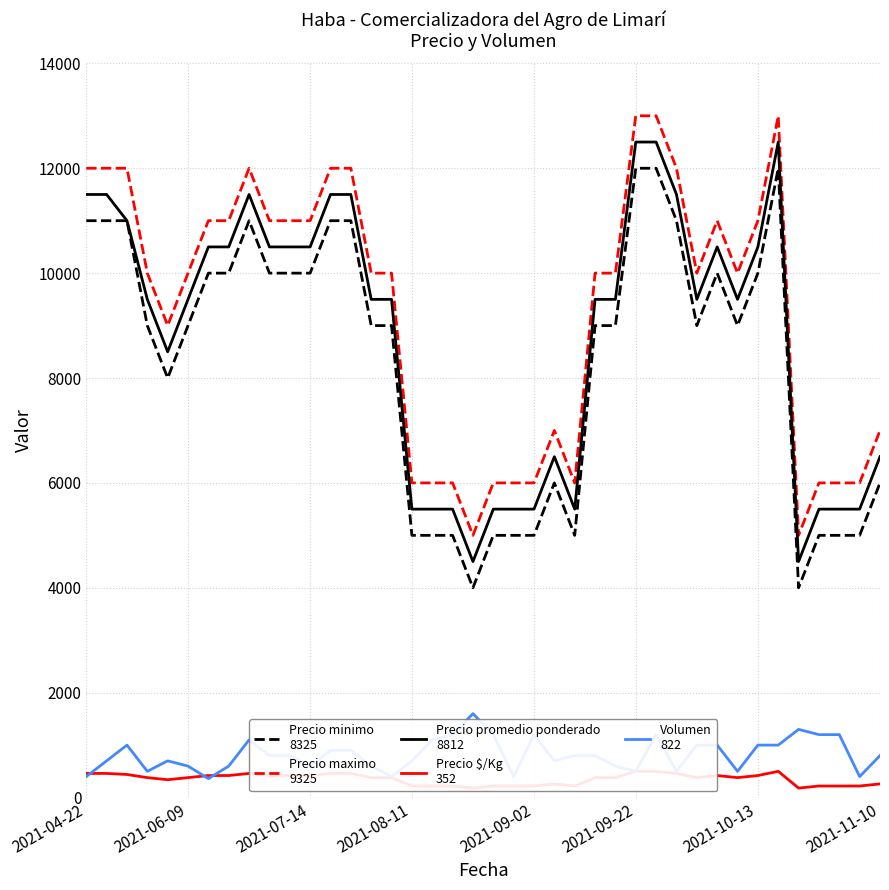

Reading left to right, list all the values displayed in this chart.

Precio minimo: 11000	11000	11000	9000	8000	9000	10000	10000	11000	10000	10000	10000	11000	11000	9000	9000	5000	5000	5000	4000	5000	5000	5000	6000	5000	9000	9000	12000	12000	11000	9000	10000	9000	10000	12000	4000	5000	5000	5000	6000
Precio maximo: 12000	12000	12000	10000	9000	10000	11000	11000	12000	11000	11000	11000	12000	12000	10000	10000	6000	6000	6000	5000	6000	6000	6000	7000	6000	10000	10000	13000	13000	12000	10000	11000	10000	11000	13000	5000	6000	6000	6000	7000
Precio promedio ponderado: 11500	11500	11000	9500	8500	9500	10500	10500	11500	10500	10500	10500	11500	11500	9500	9500	5500	5500	5500	4500	5500	5500	5500	6500	5500	9500	9500	12500	12500	11500	9500	10500	9500	10500	12500	4500	5500	5500	5500	6500
Precio $/Kg: 460	460	440	380	340	380	420	420	460	420	420	420	460	460	380	380	220	220	220	180	220	220	220	260	220	380	380	500	500	460	380	420	380	420	500	180	220	220	220	260
Volumen: 400	700	1000	500	700	600	360	600	1100	800	800	600	900	900	600	400	700	1100	1200	1600	1200	400	1200	700	800	800	600	500	1200	500	1000	1000	500	1000	1000	1300	1200	1200	400	800